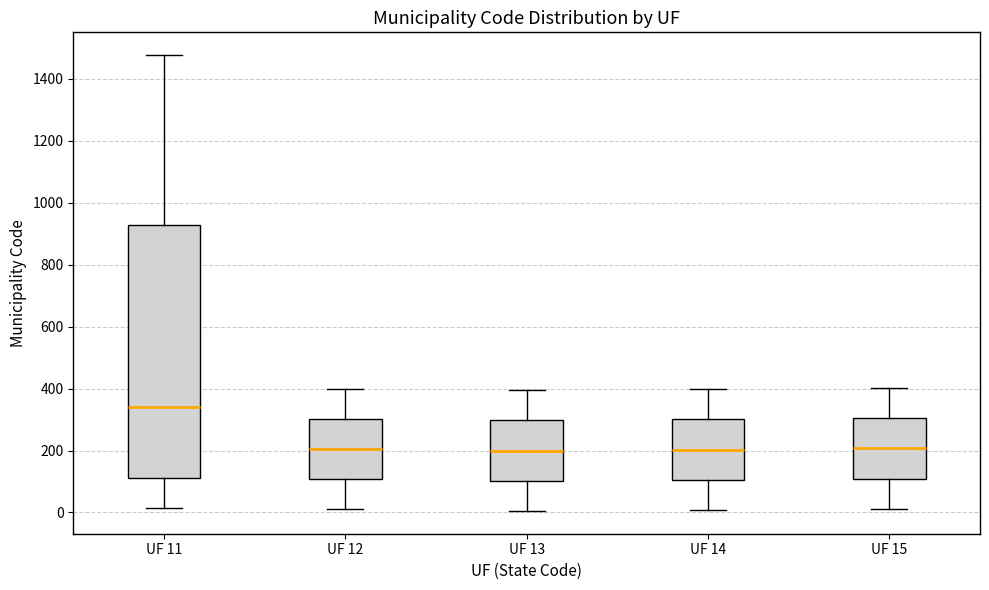

Reading left to right, transcribe this box plot: for each box, give where its median line is, the range the box spans, and where its two whiskers end, as read against the y-axis. The values are not printed on the chart, so give them approximately, as read against the axis.

UF 11: median 340, box 120 to 920, whiskers 20 to 1480
UF 12: median 200, box 100 to 300, whiskers 20 to 400
UF 13: median 200, box 100 to 300, whiskers 0 to 400
UF 14: median 200, box 100 to 300, whiskers 0 to 400
UF 15: median 200, box 100 to 300, whiskers 20 to 400